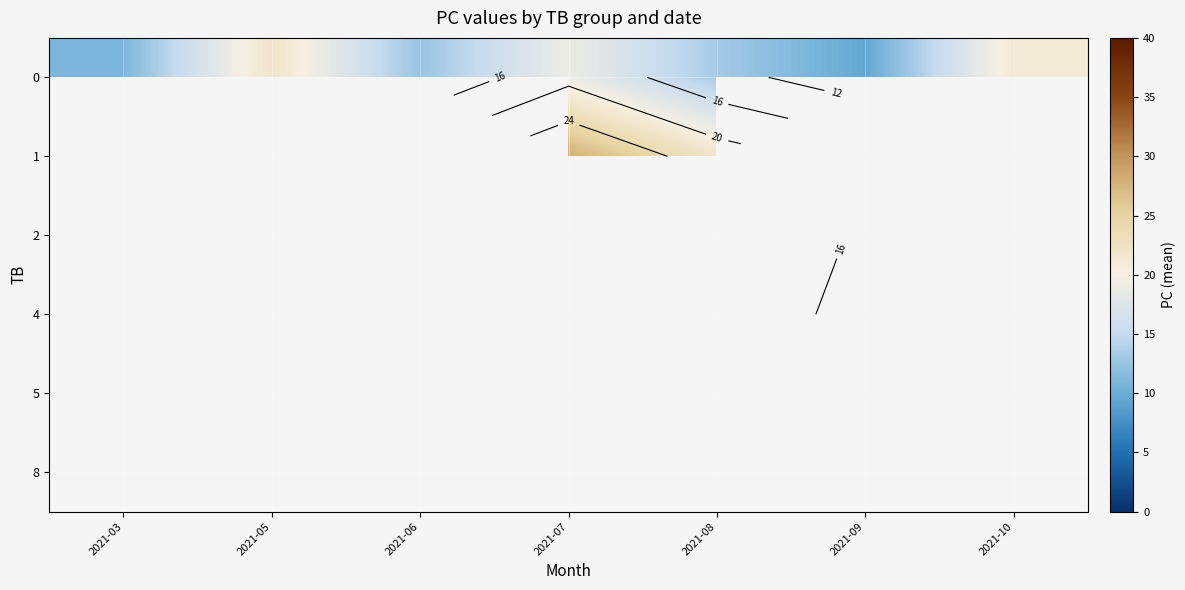

Count the number of data series in this chart.

6